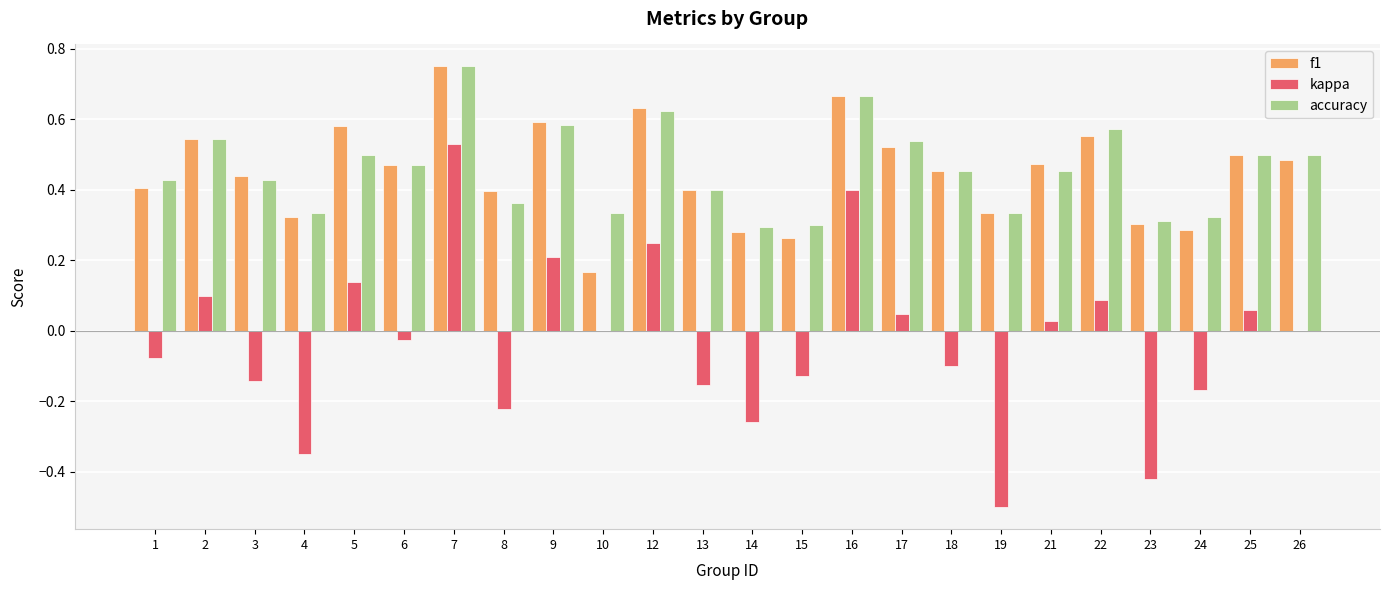

Which series changed the most between 8 and 12?

kappa